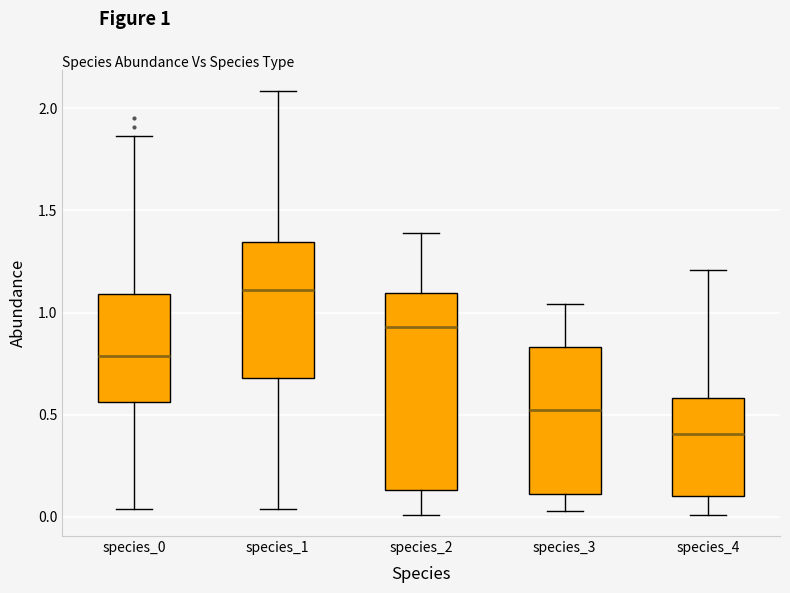

Which box is the tallest, from its lower edge to its upper edge?

species_2